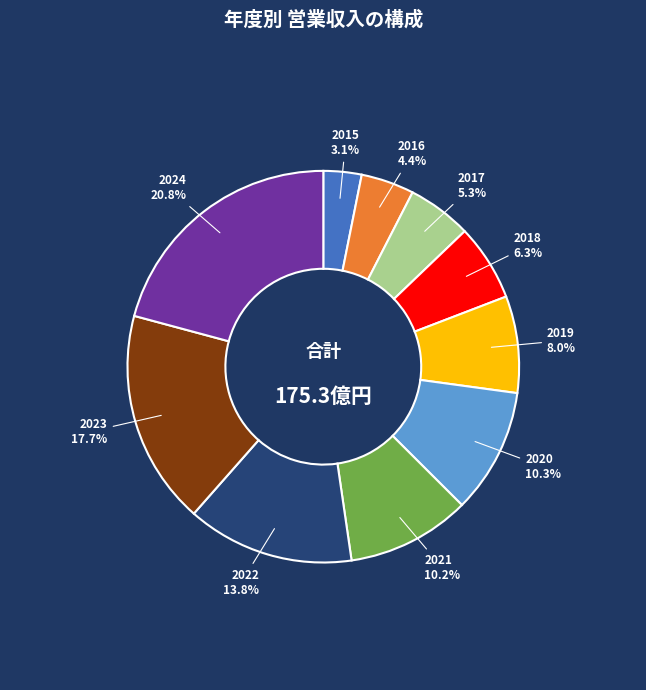

Is there a majority slice in this chart?

No